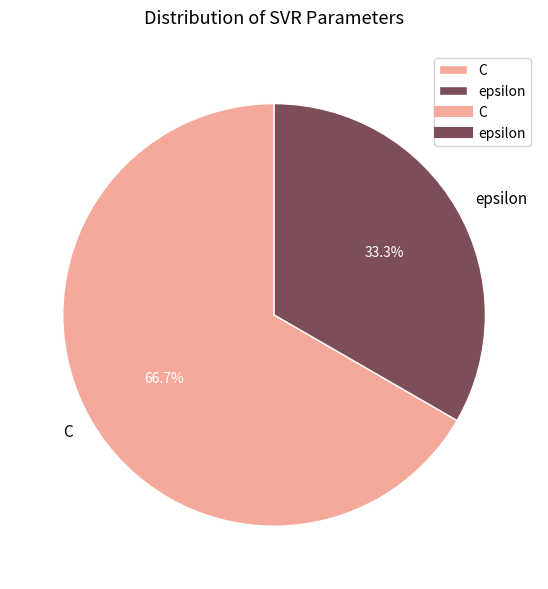

Which slice is the largest?

C